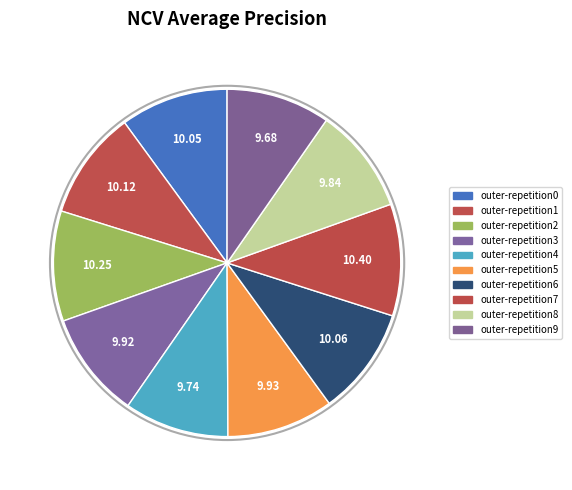

What percentage is the outer-repetition1 slice, to the nearest percent?

10%